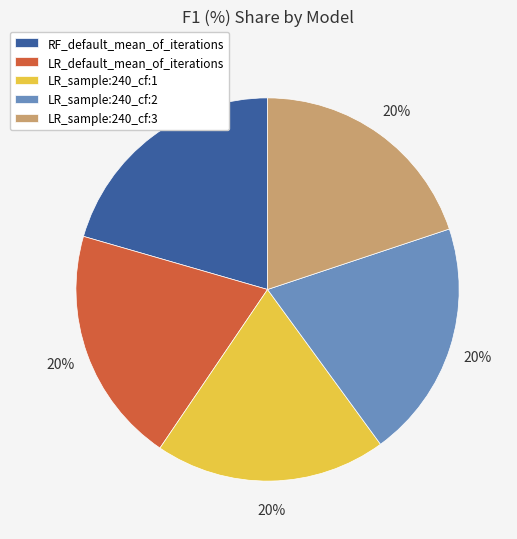

How many segments does this pie chart have?

5